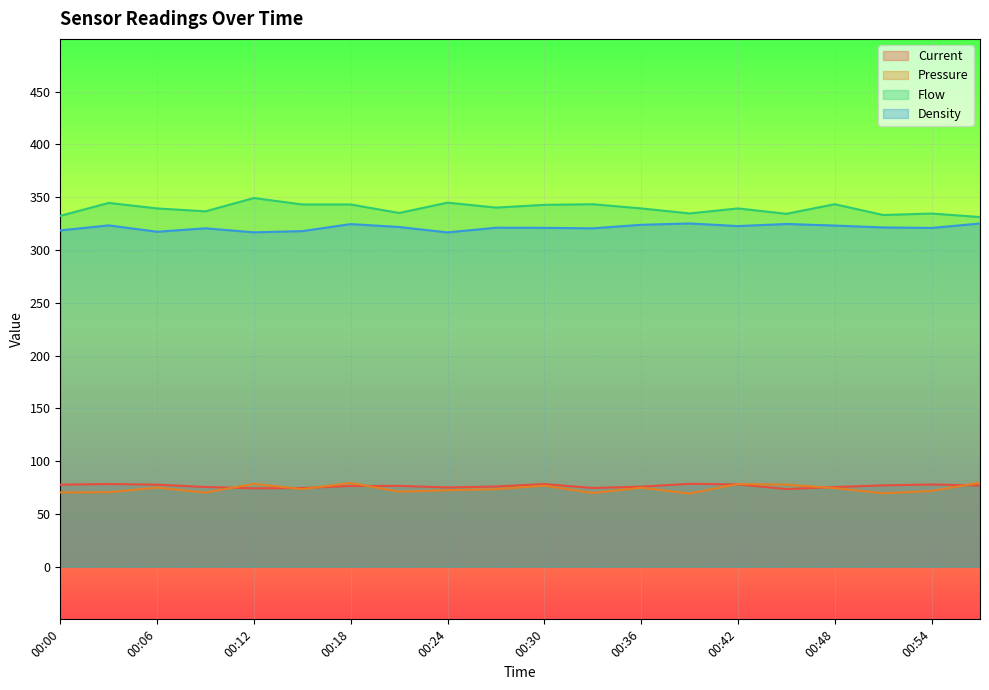

How many data points in Current are above 76?

11